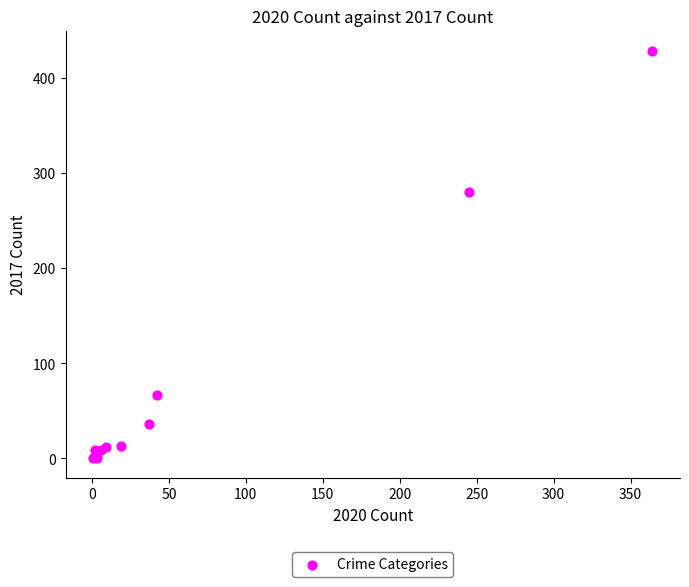

What Y value in the scatter plot is closest to 214?

280